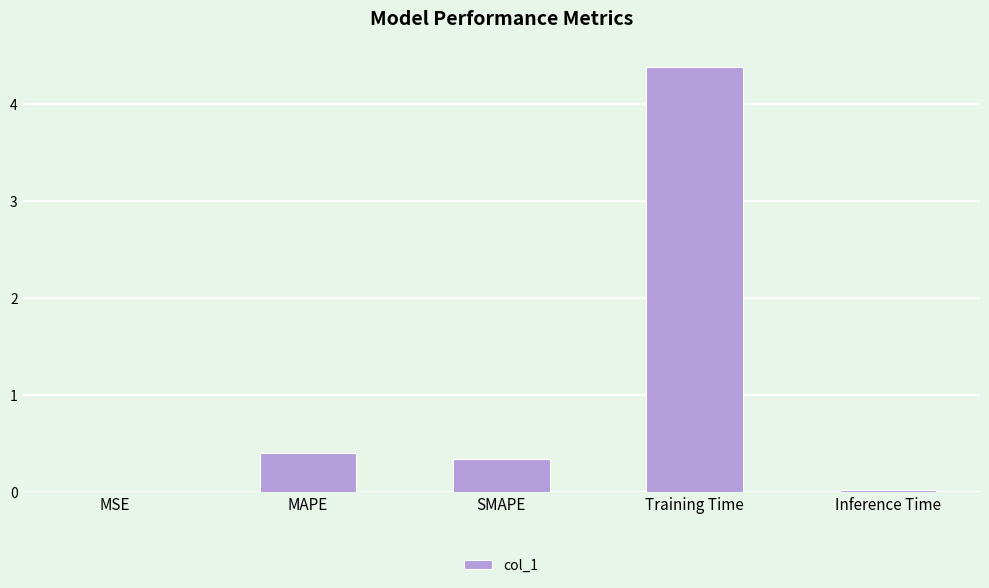

What is the sum of all values?

5.2